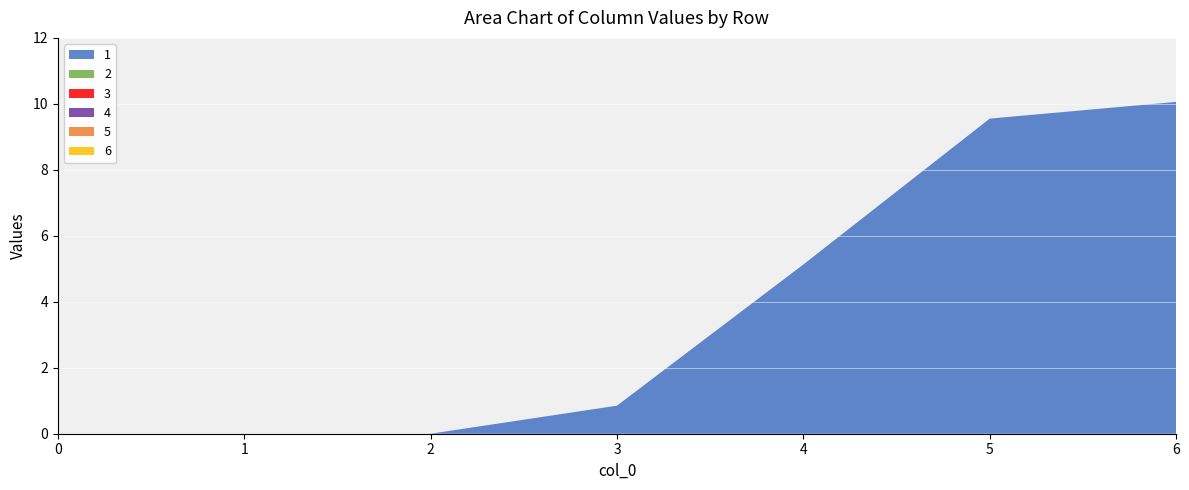

Reading left to right, transcribe all the data shown in this chart.

1: 0.0	0.0	0.0	0.8	5.1	9.6	10.1
2: 0.0	0.0	0.0	0.0	0.0	0.0	0.0
3: 0.0	0.0	0.0	0.0	0.0	0.0	0.0
4: 0.0	0.0	0.0	0.0	0.0	0.0	0.0
5: 0.0	0.0	0.0	0.0	0.0	0.0	0.0
6: 0.0	0.0	0.0	0.0	0.0	0.0	0.0